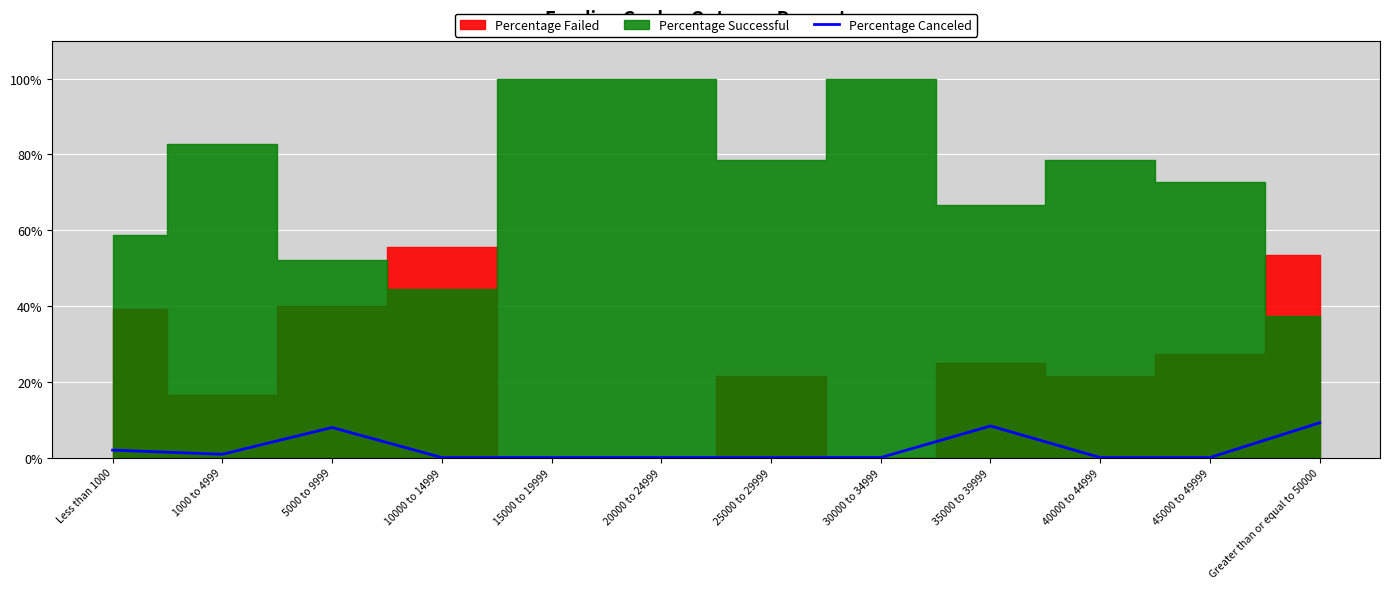

How many points are lower than both their immediate neighbors (excluding endpoints)?

1